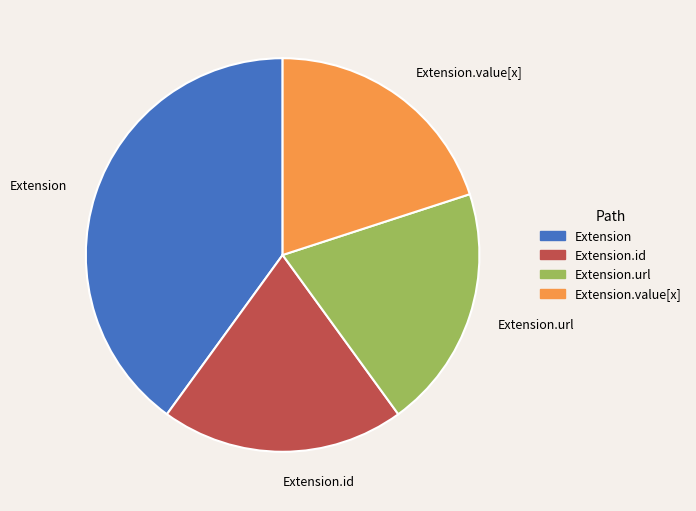

Combined, do Extension.url and Extension.value[x] account for over 50%?

No